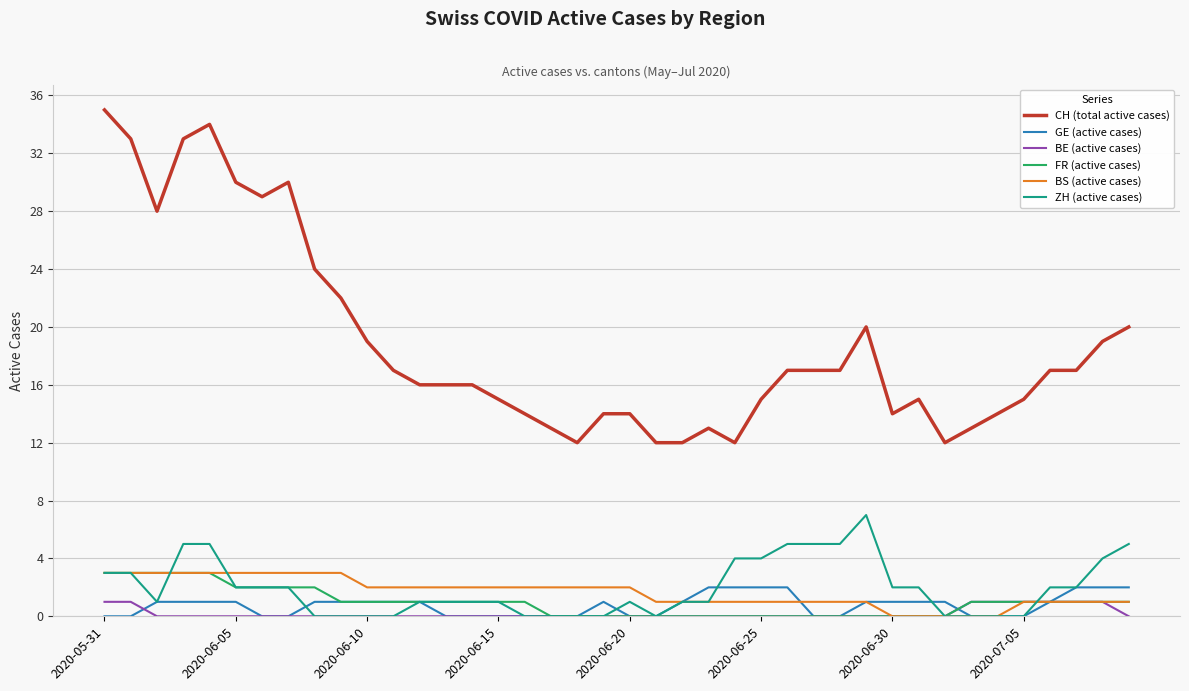

Which series has the largest total across all categories?

CH (total active cases)